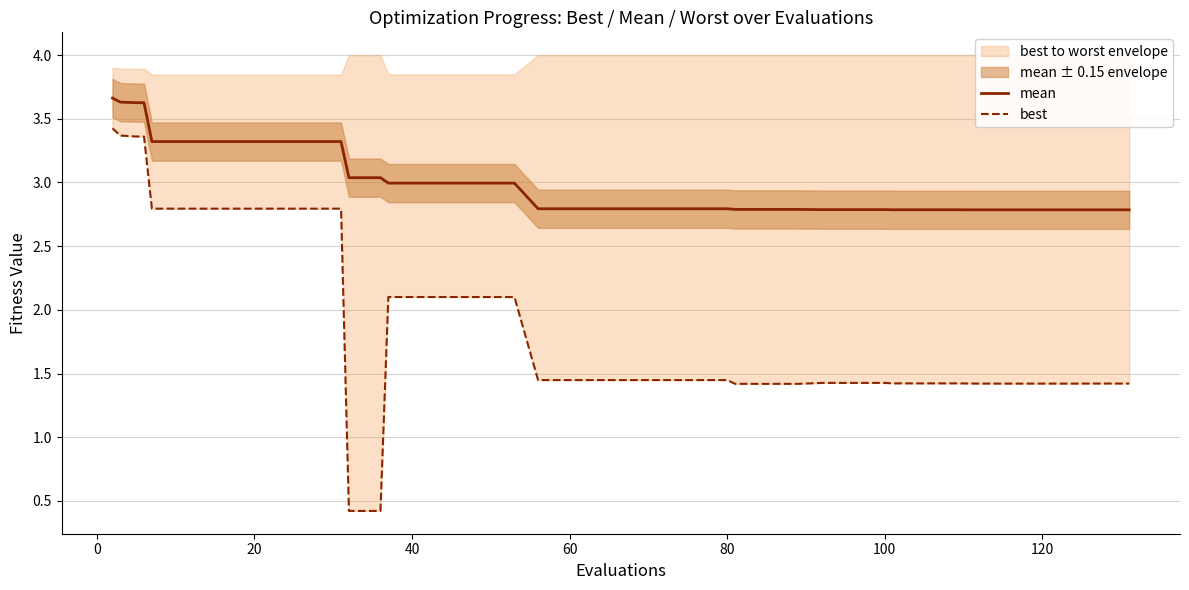

Which series has the widest spread of values?

best